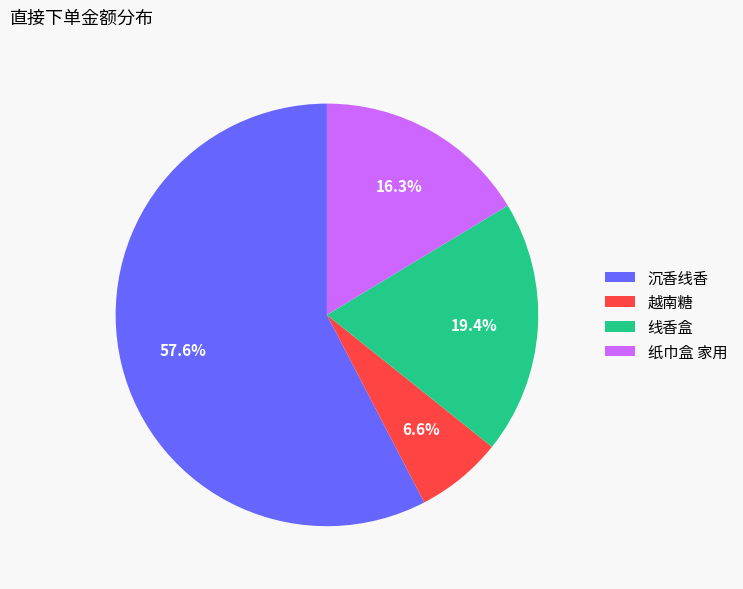

Does 沉香线香 account for over 50% of the chart?

Yes